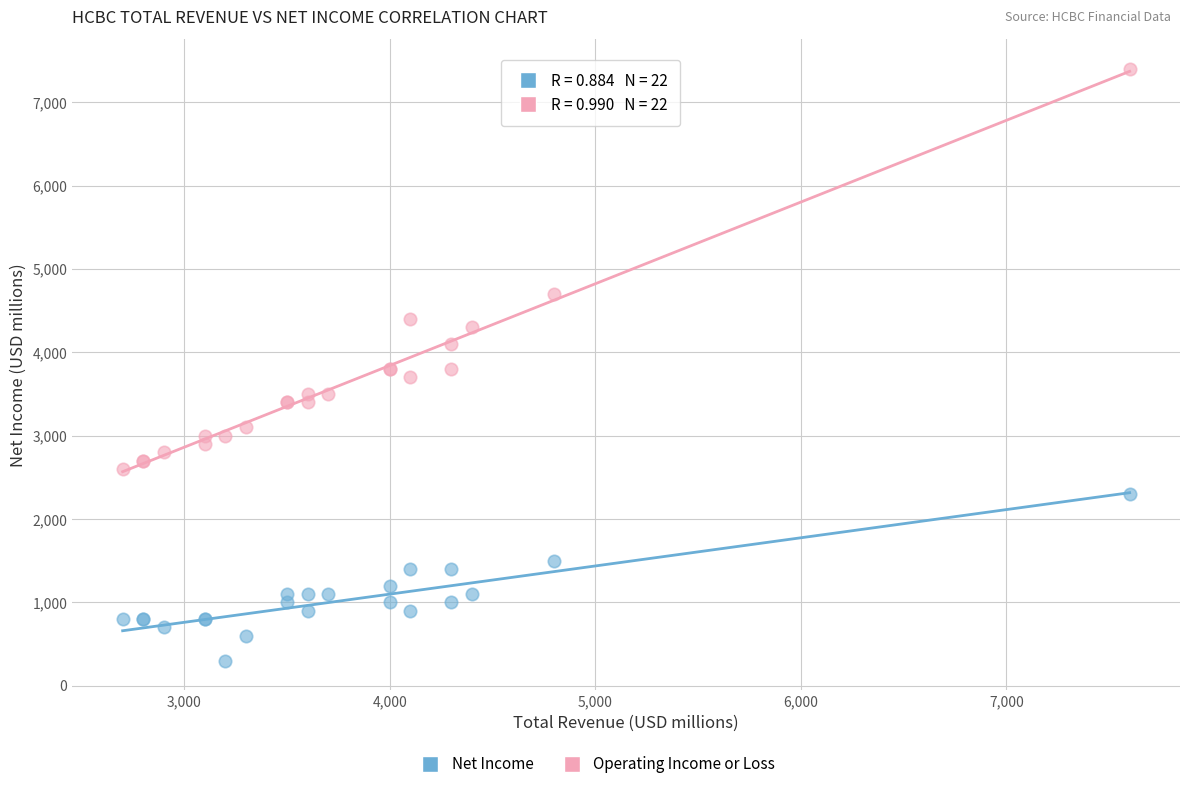

Which series has the widest spread of Y values?

Operating Income or Loss